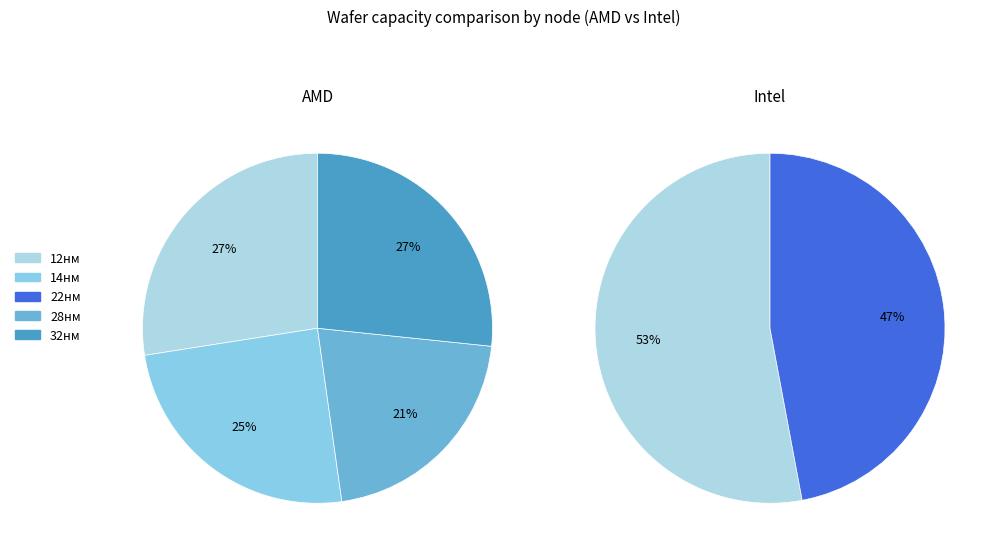

Is it true that 22нм is 0% of the pie?

True